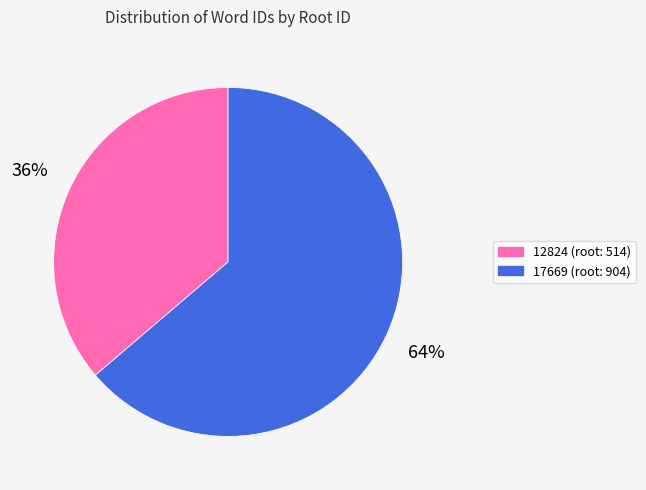

How many slices are in this pie chart?

2